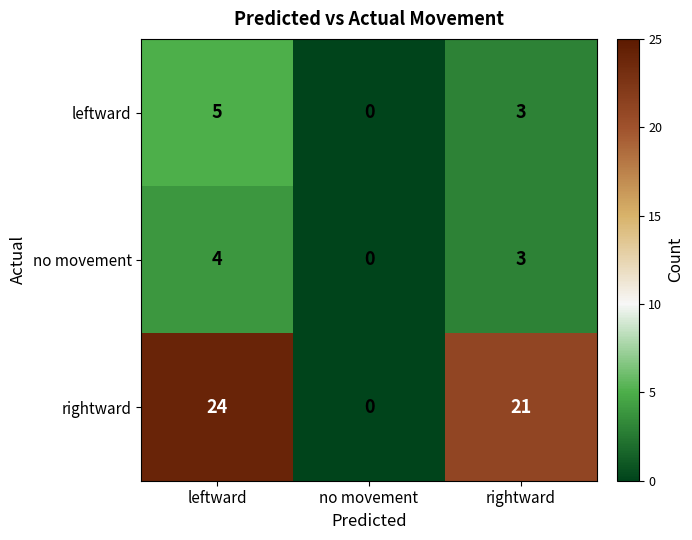

At which label does leftward first exceed 3?

leftward